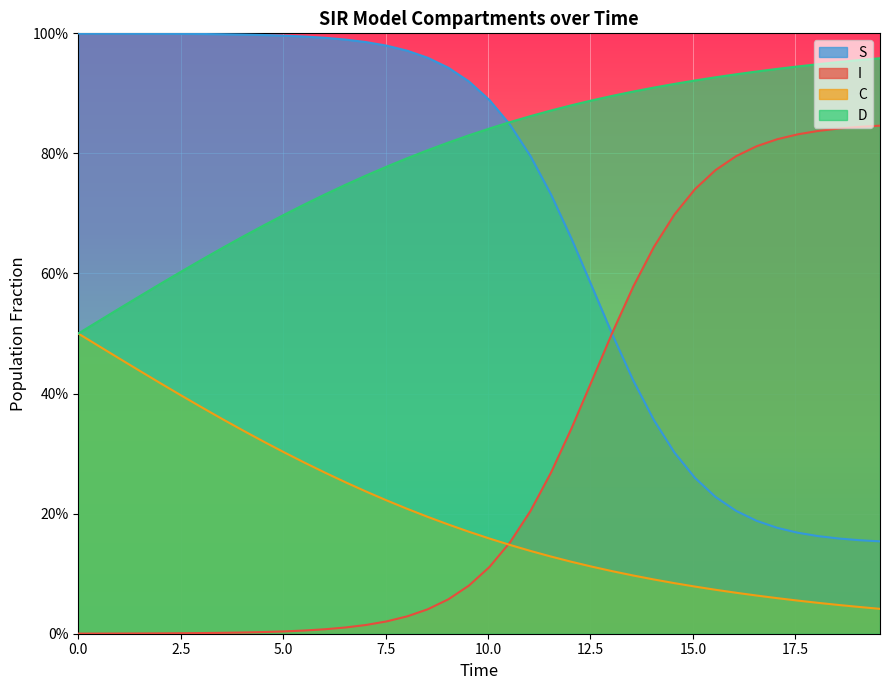

What are all the series names shown in the legend?

S, I, C, D